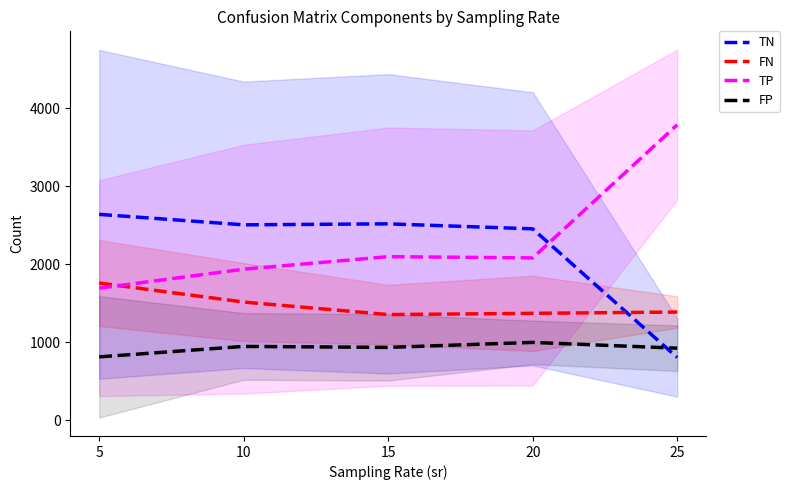

At which label does FN first exceed 1386?

5